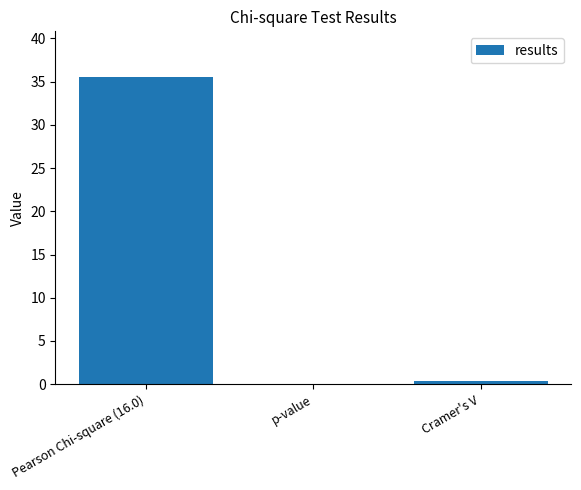

At which category does the chart reach its peak across all series?

Pearson Chi-square (16.0)